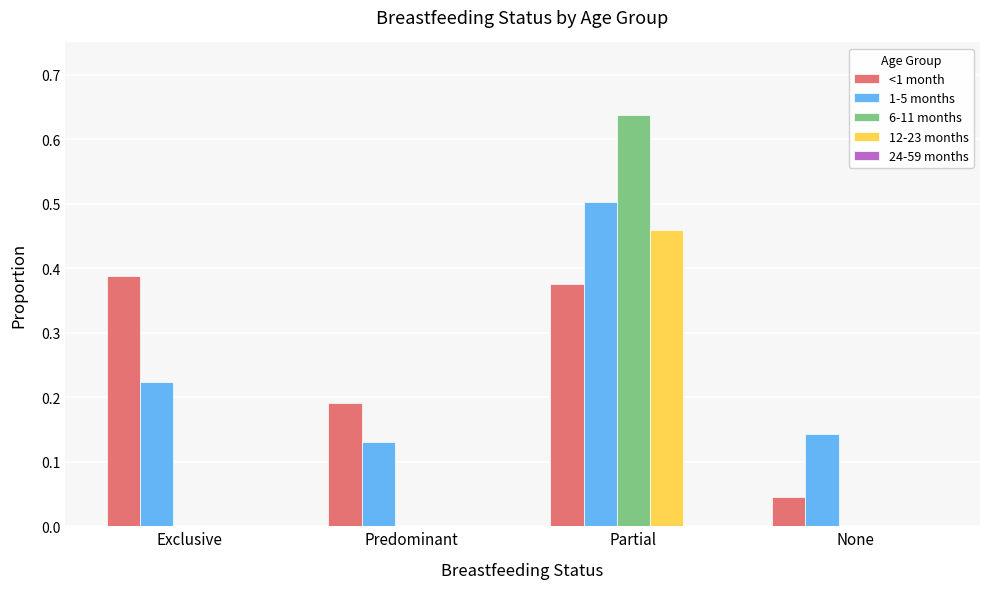

At which category does the chart reach its peak across all series?

Partial